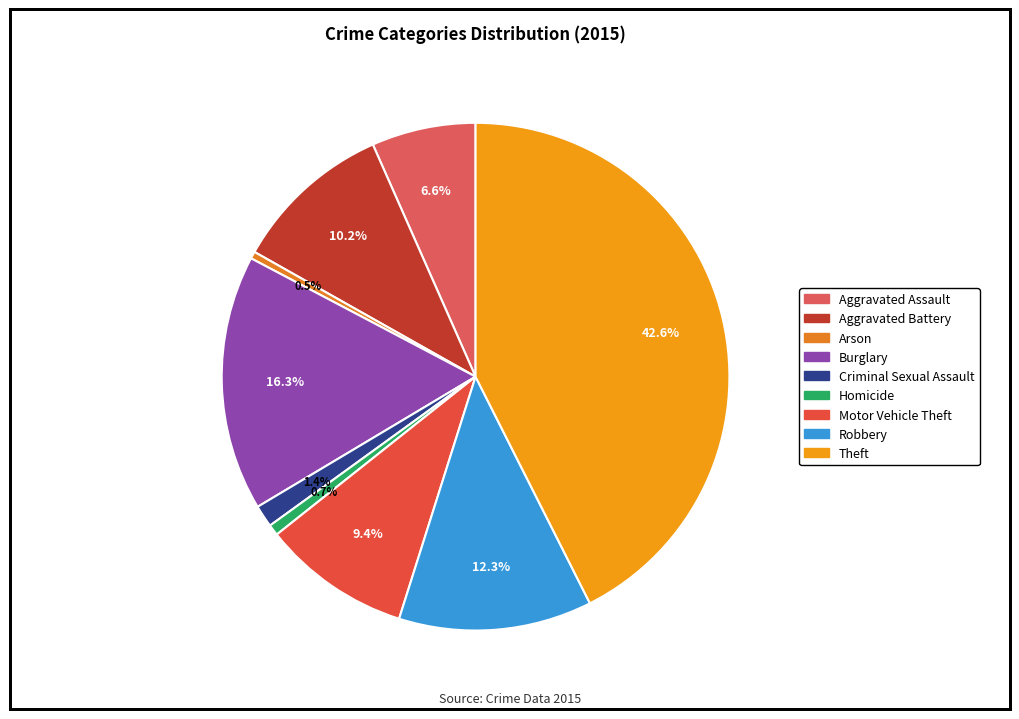

To the nearest percent, what is the combined percentage of Homicide and Robbery?

13%